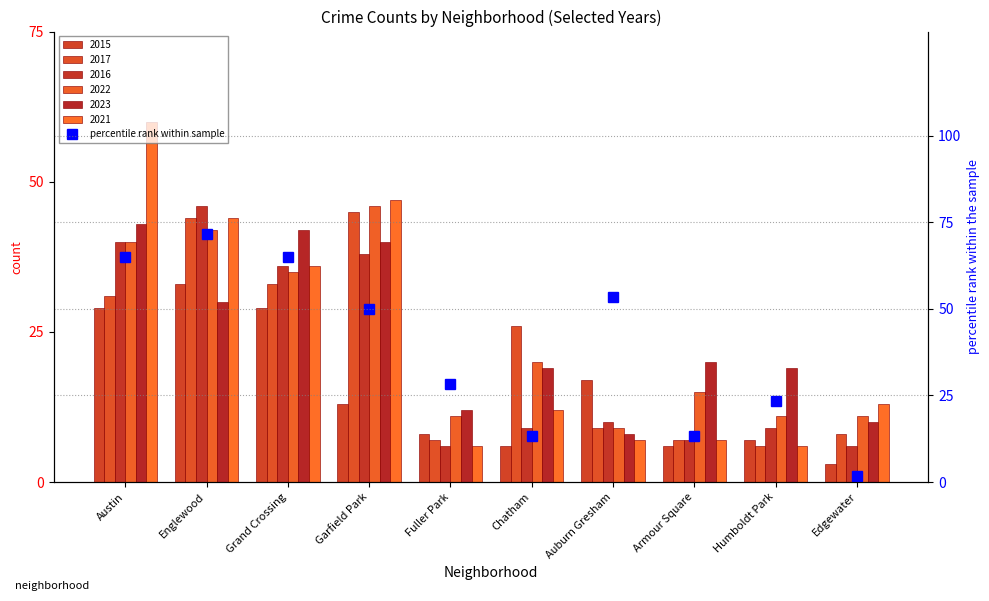

What is the change in value from Armour Square to Humboldt Park?

+10.0